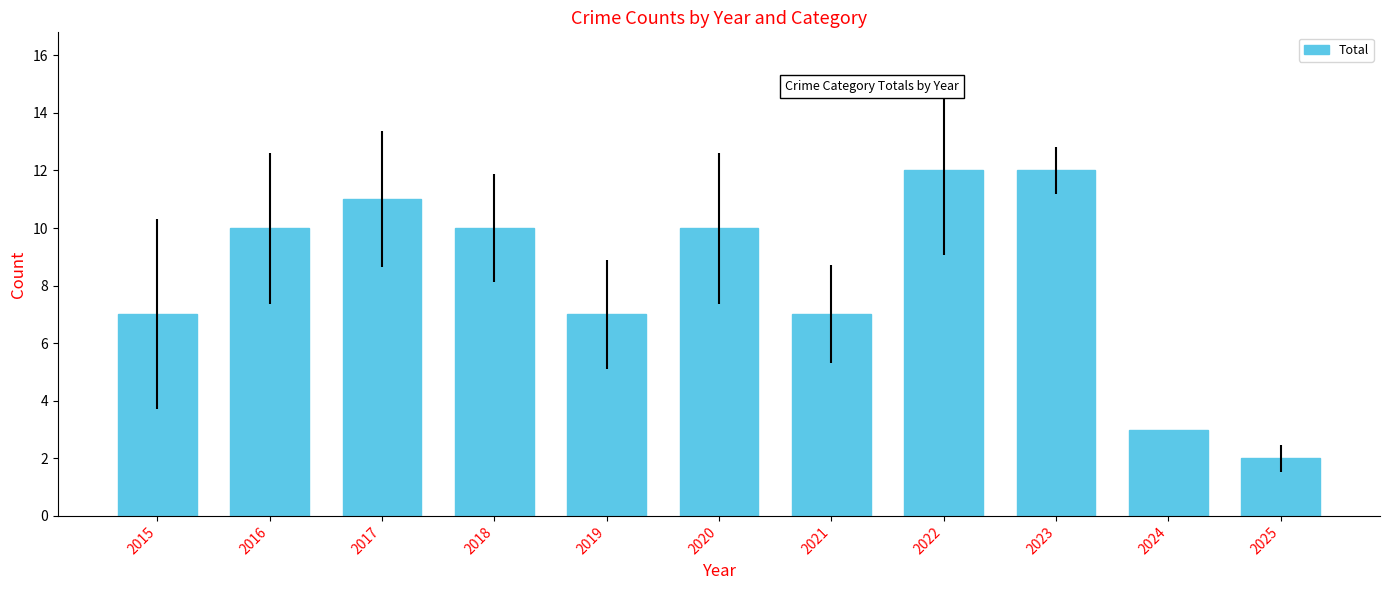

How many categories are shown in the chart?

11